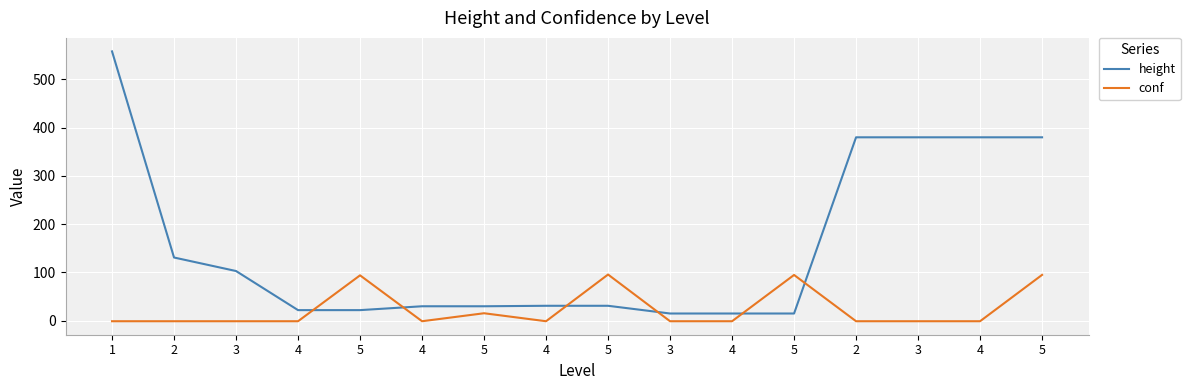

Does the chart display data point markers on the line(s)?

No